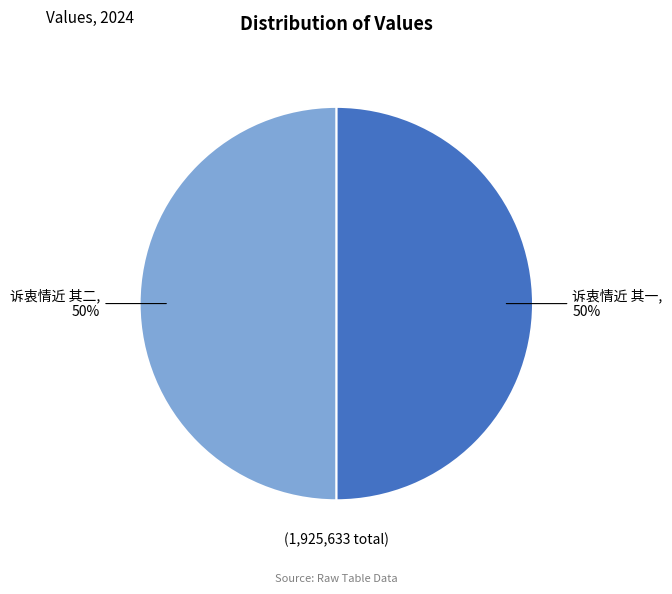

To the nearest percent, what is the average slice percentage?

50%